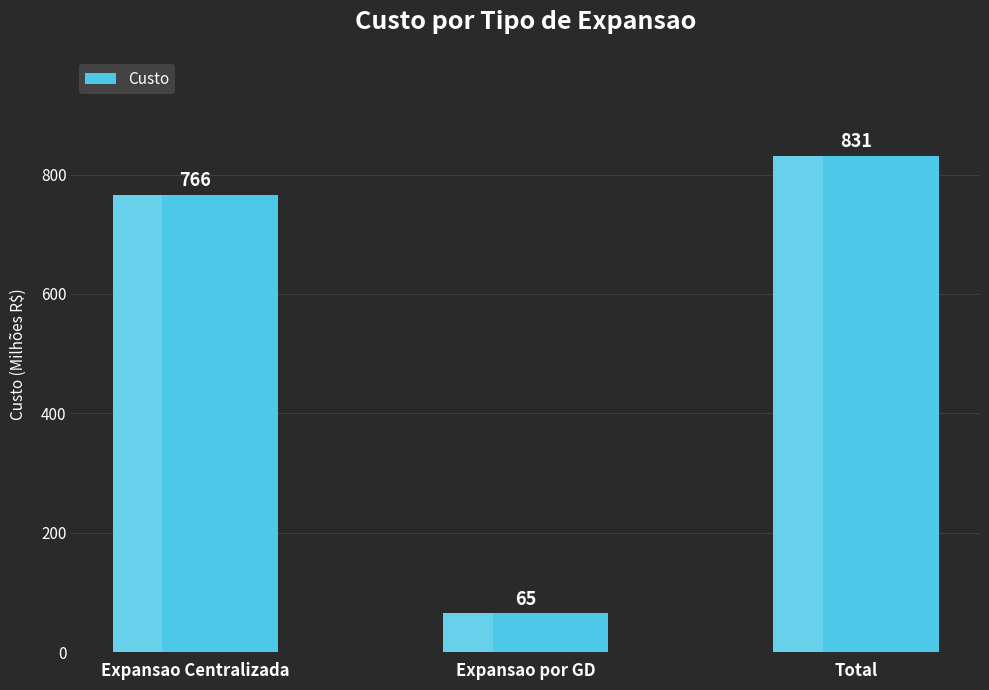

The value at Expansao Centralizada is 281. True or false?

False